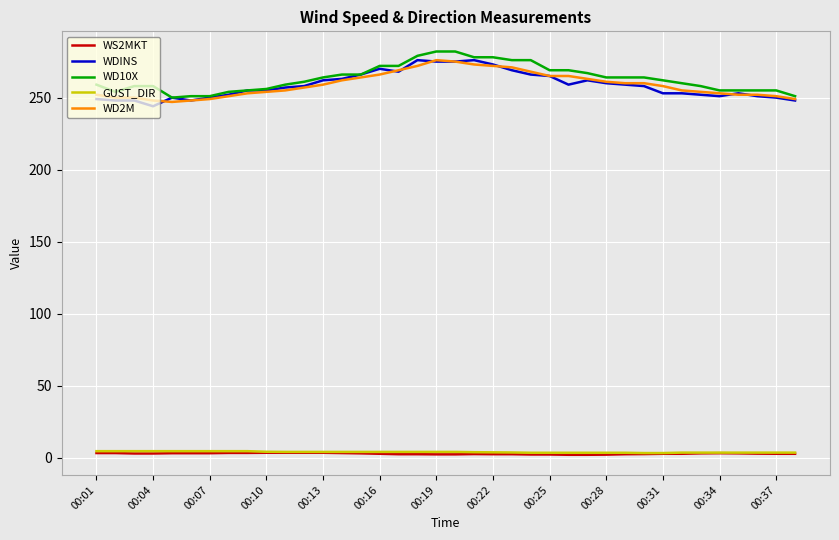

What is the maximum value shown in the chart?

282.0